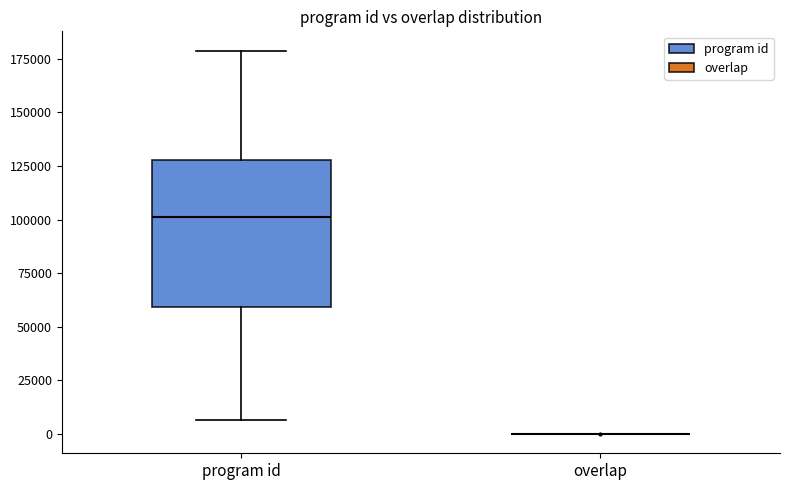

Reading left to right, read every box against the y-axis: the position of its median line, the range the box covers, and the ends of its whiskers. The values are not printed on the chart, so give them approximately, as read against the axis.

program id: median 100000, box 60000 to 130000, whiskers 5000 to 180000
overlap: box collapsed to a line at 0, whiskers 0 to 0